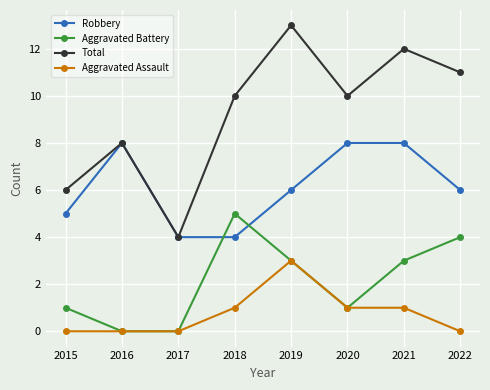

True or false: Aggravated Battery and Total intersect in this chart.

False